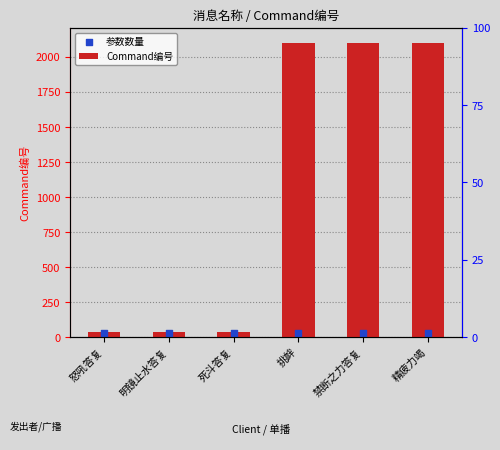

What are all the series names shown in the legend?

Command编号, 参数数量